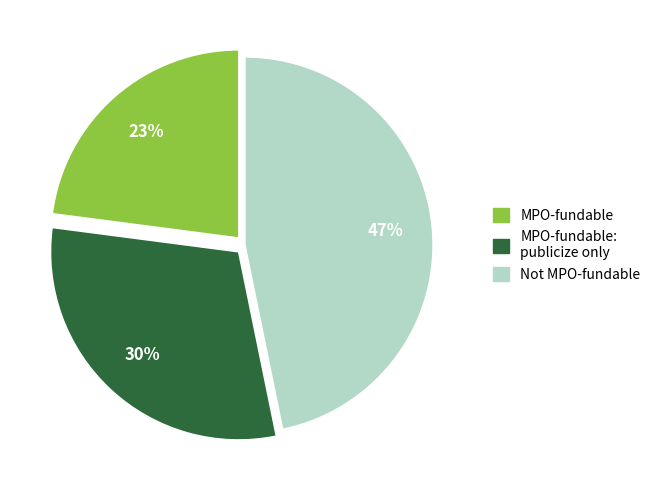

Does any single category account for the majority?

No